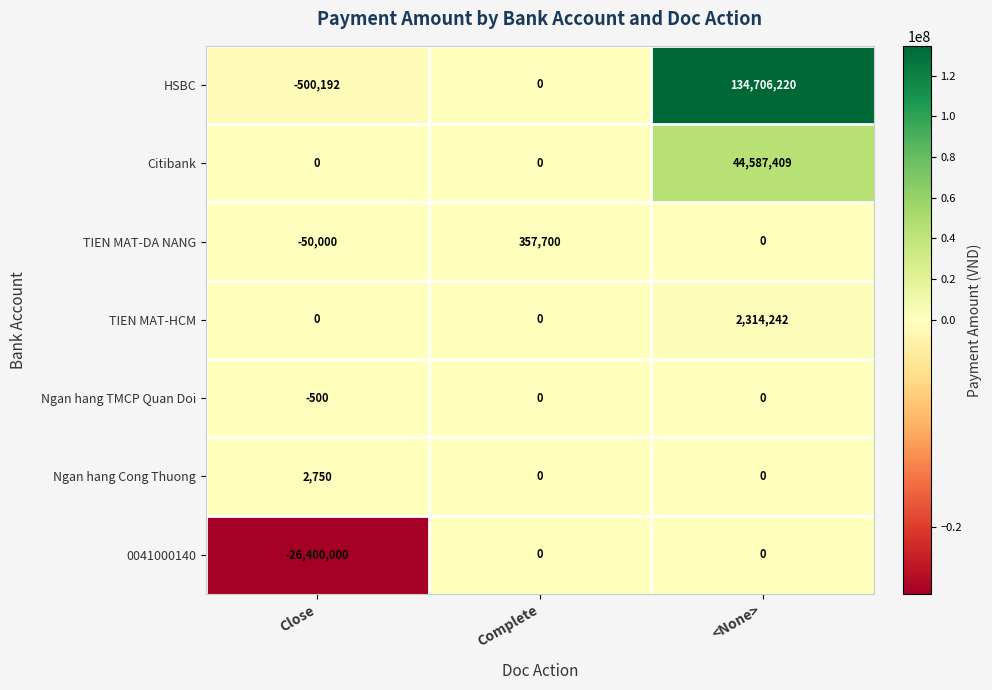

List the labels in order of HSBC value, smallest first.

Close, Complete, <None>